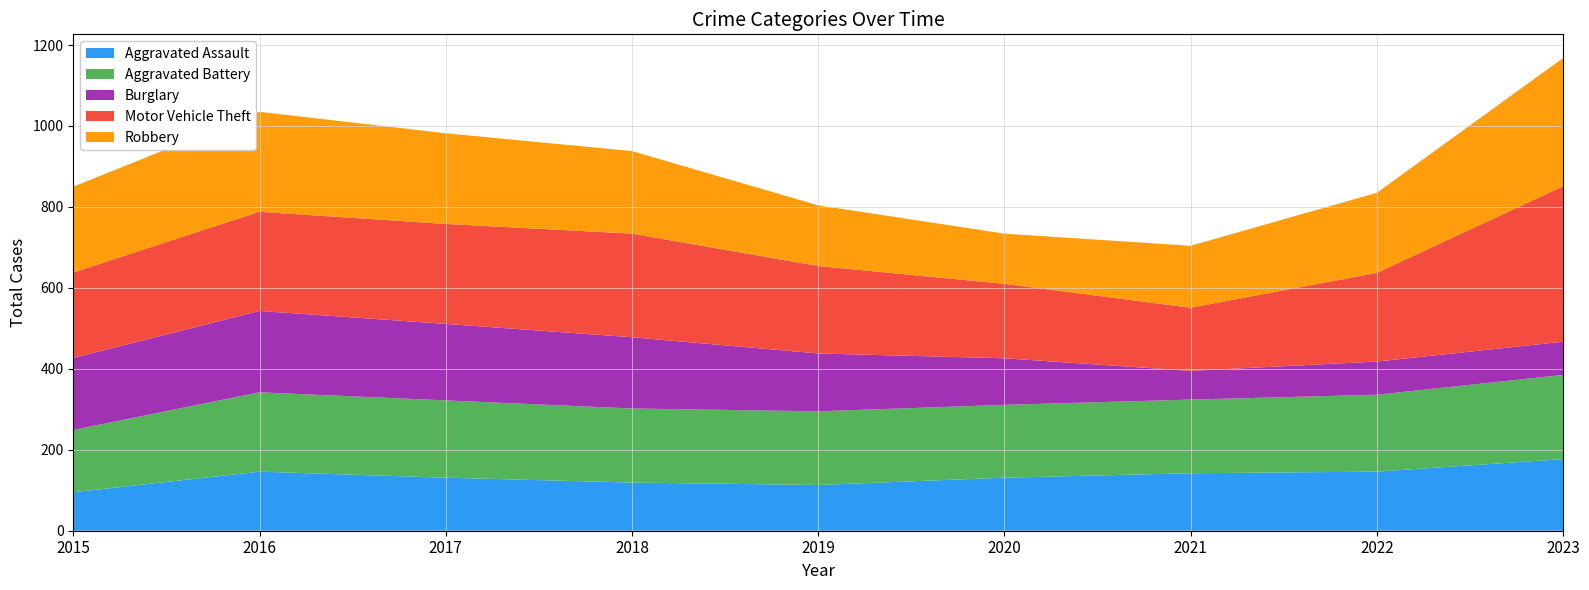

Reading right to left, what are all the values shown in this chart?

Aggravated Assault: 2023=177	2022=146	2021=142	2020=131	2019=113	2018=119	2017=131	2016=146	2015=95
Aggravated Battery: 2023=208	2022=190	2021=182	2020=180	2019=182	2018=183	2017=191	2016=196	2015=154
Burglary: 2023=82	2022=82	2021=71	2020=115	2019=143	2018=176	2017=189	2016=201	2015=178
Motor Vehicle Theft: 2023=384	2022=219	2021=156	2020=184	2019=216	2018=256	2017=247	2016=245	2015=211
Robbery: 2023=317	2022=198	2021=153	2020=124	2019=150	2018=204	2017=224	2016=247	2015=212